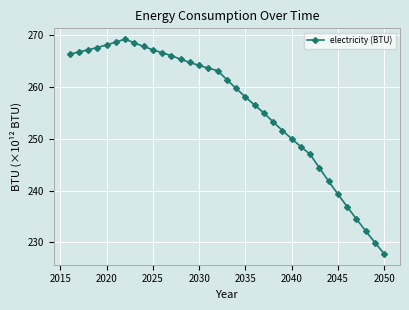

What is the maximum value shown in the chart?

269.3